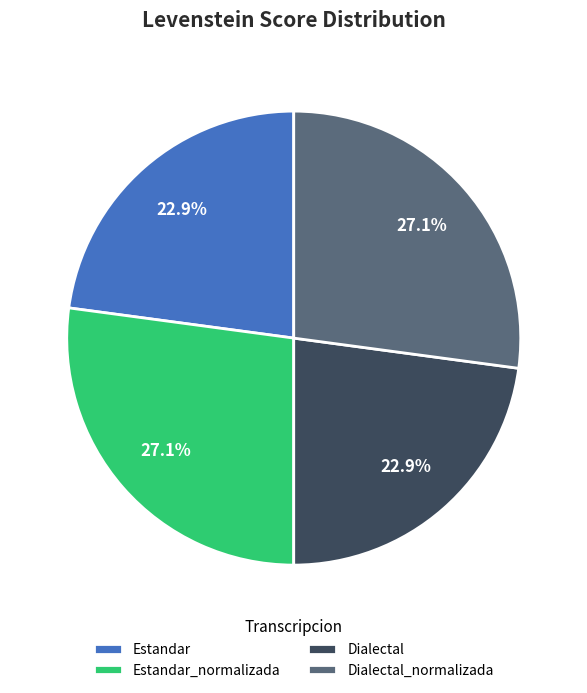

Approximately how many times larger is the value at Dialectal_normalizada compared to Estandar?

1.2